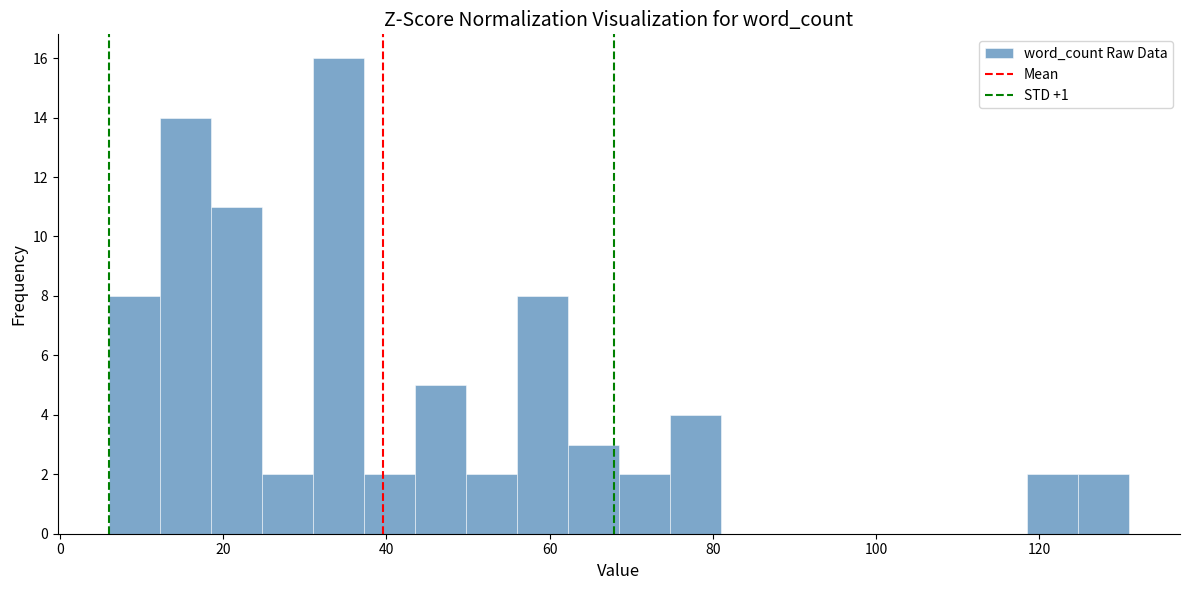

Read against the x-axis, roughly where is the centre of the tallest bar?

34